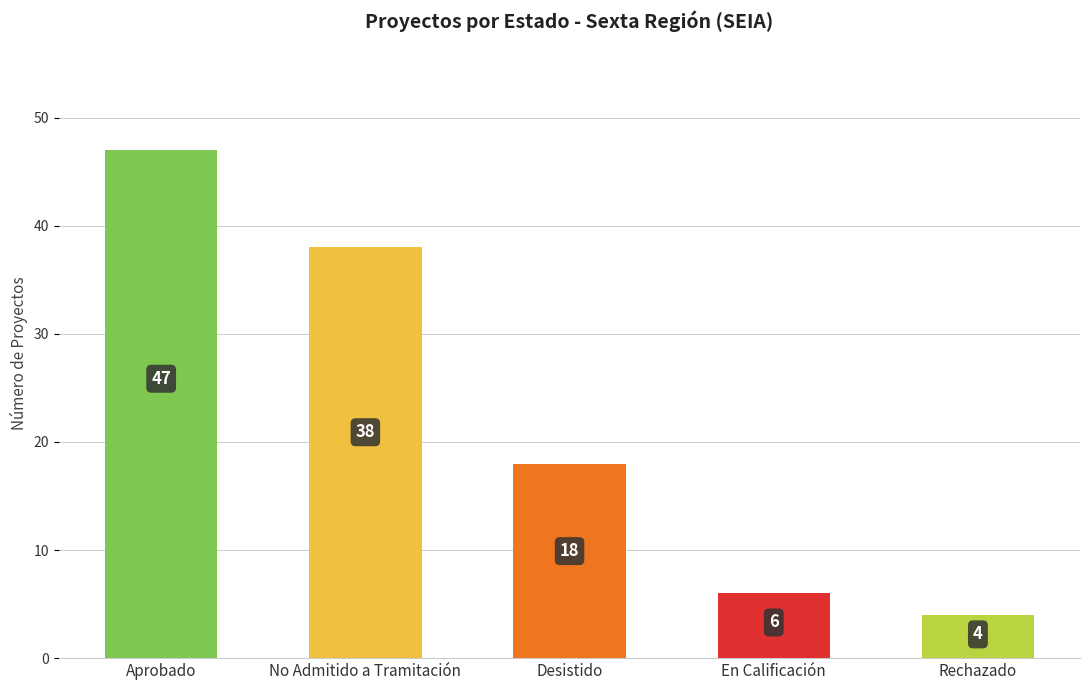

List the labels in order of value, smallest first.

Rechazado, En Calificación, Desistido, No Admitido a Tramitación, Aprobado